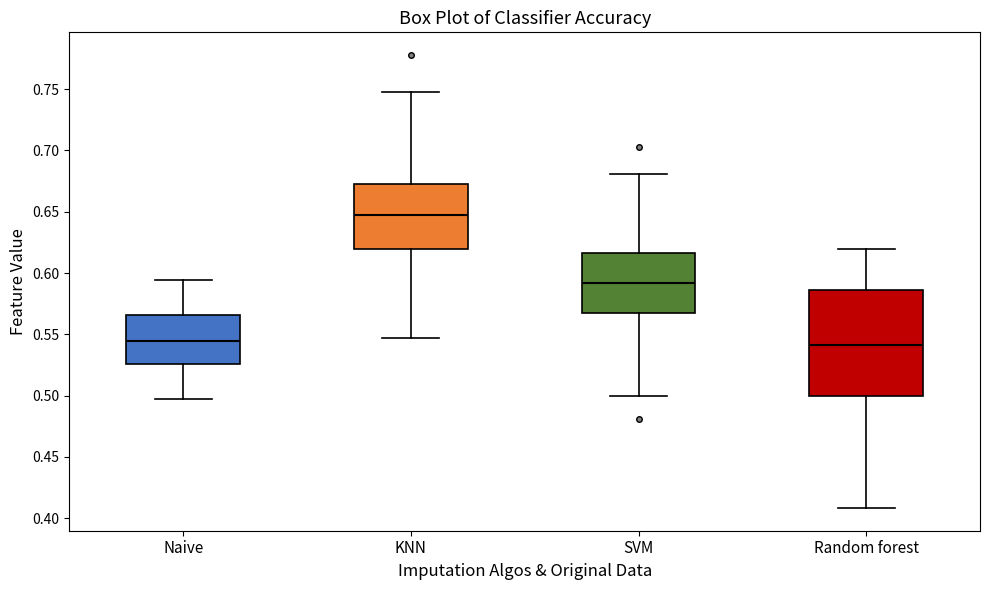

Which box is the tallest, from its lower edge to its upper edge?

Random forest